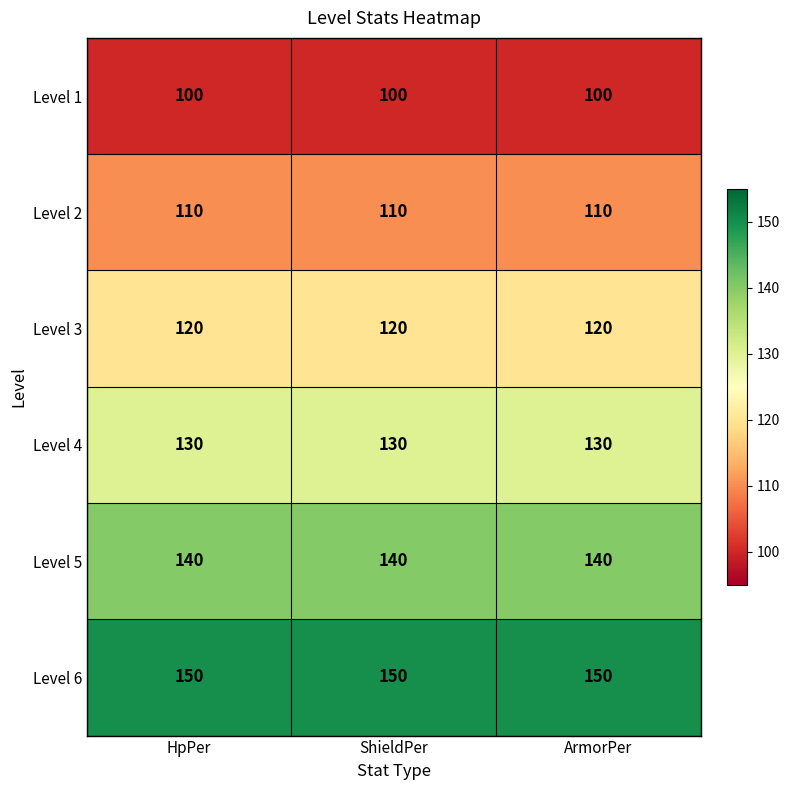

Is it true that Level 2 equals 198 at ShieldPer?

False